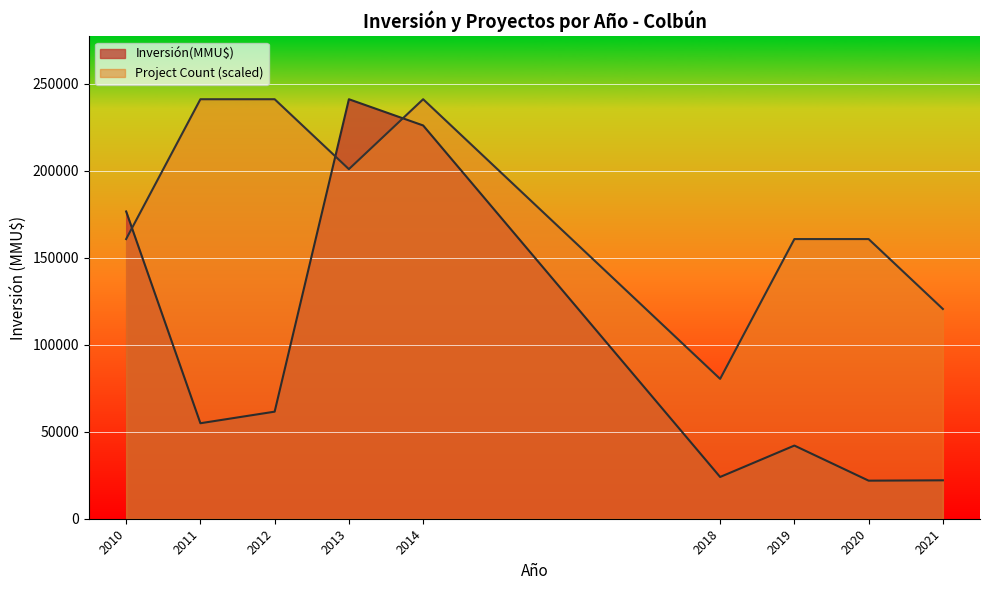

What is the maximum value shown in the chart?

241100.0